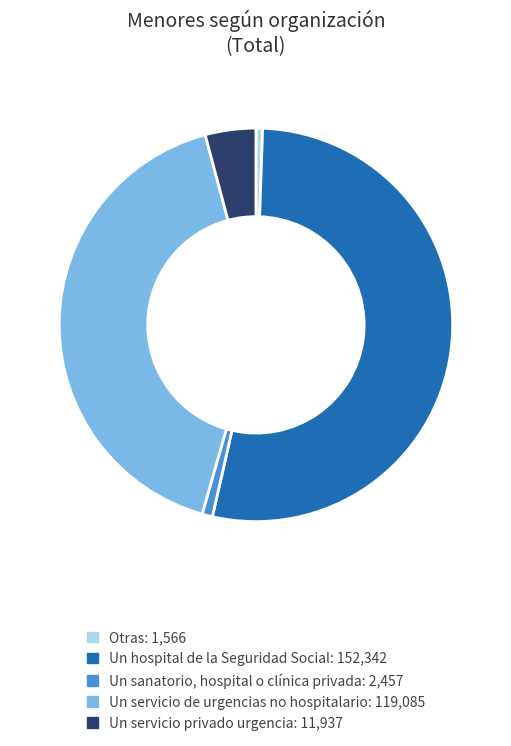

Rank the categories by value from lowest to highest.

Otras, Un sanatorio, hospital o clínica privada, Un servicio privado urgencia, Un servicio de urgencias no hospitalario, Un hospital de la Seguridad Social